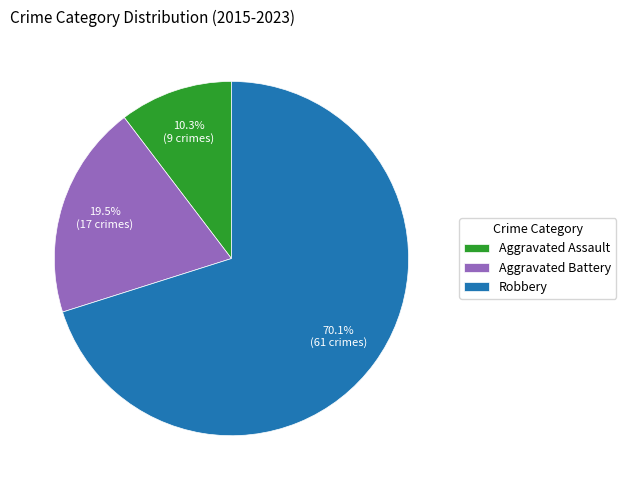

Count the number of slices in the pie.

3